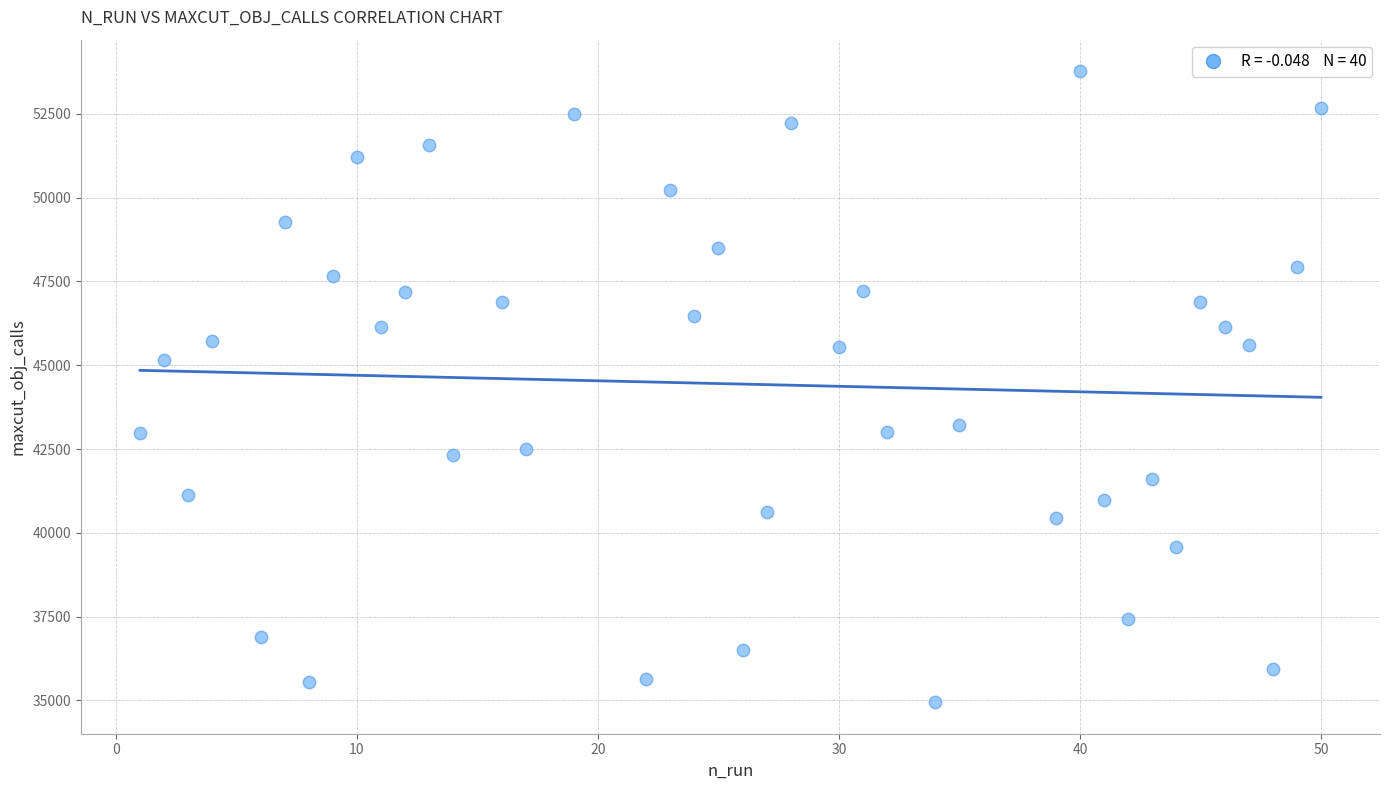

What is the range of Y values (max minus min)?

18824